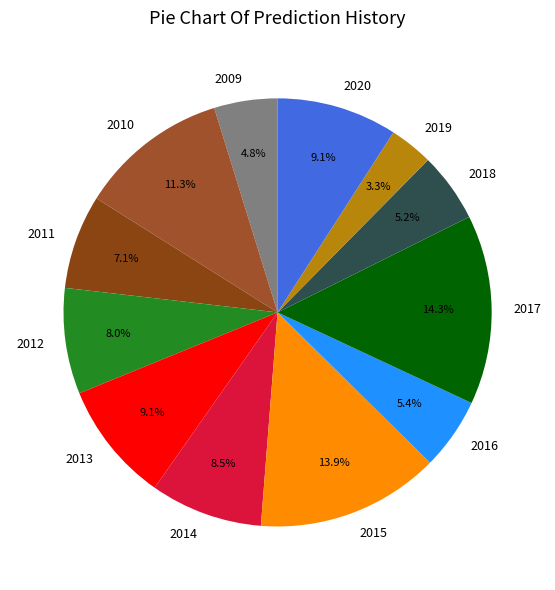

The 2019 slice represents 3% of the pie. True or false?

True